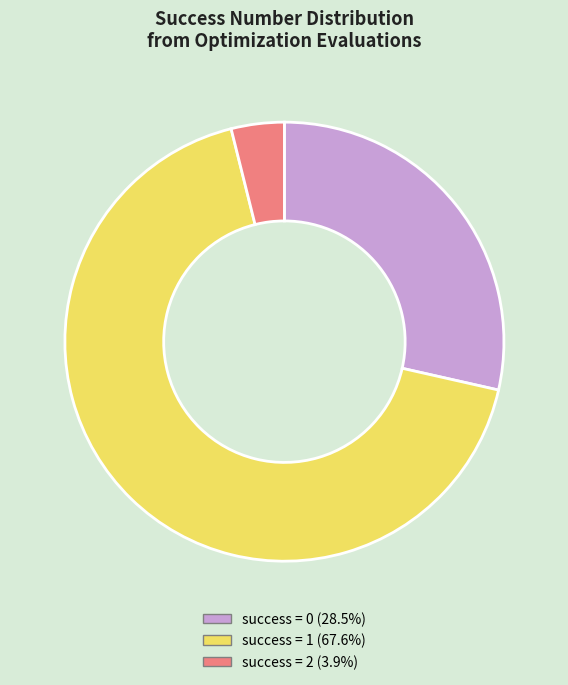

Is there any slice that represents more than half of the pie?

Yes